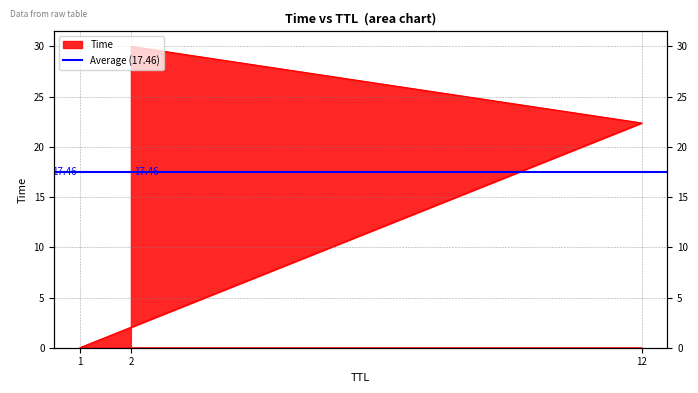

What is the approximate value at 2?

30.0